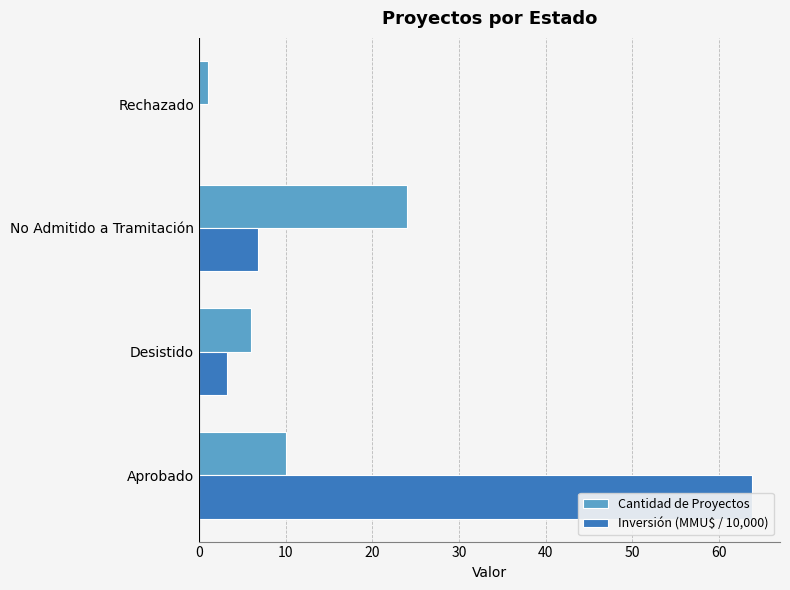

How many values in the Cantidad de Proyectos series are below 10?

2